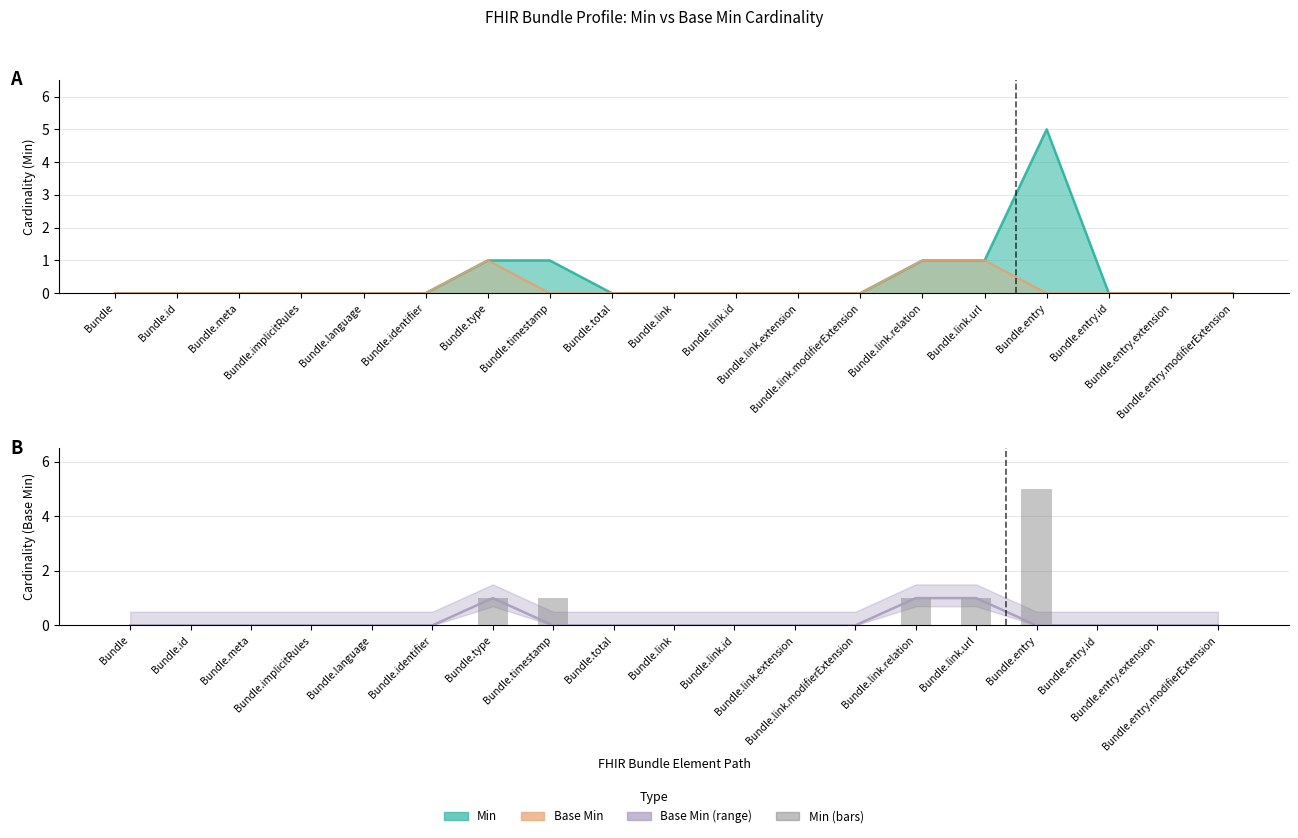

List the labels in order of value, smallest first.

Bundle, Bundle.id, Bundle.meta, Bundle.implicitRules, Bundle.language, Bundle.identifier, Bundle.total, Bundle.link, Bundle.link.id, Bundle.link.extension, Bundle.link.modifierExtension, Bundle.entry.id, Bundle.entry.extension, Bundle.entry.modifierExtension, Bundle.type, Bundle.timestamp, Bundle.link.relation, Bundle.link.url, Bundle.entry